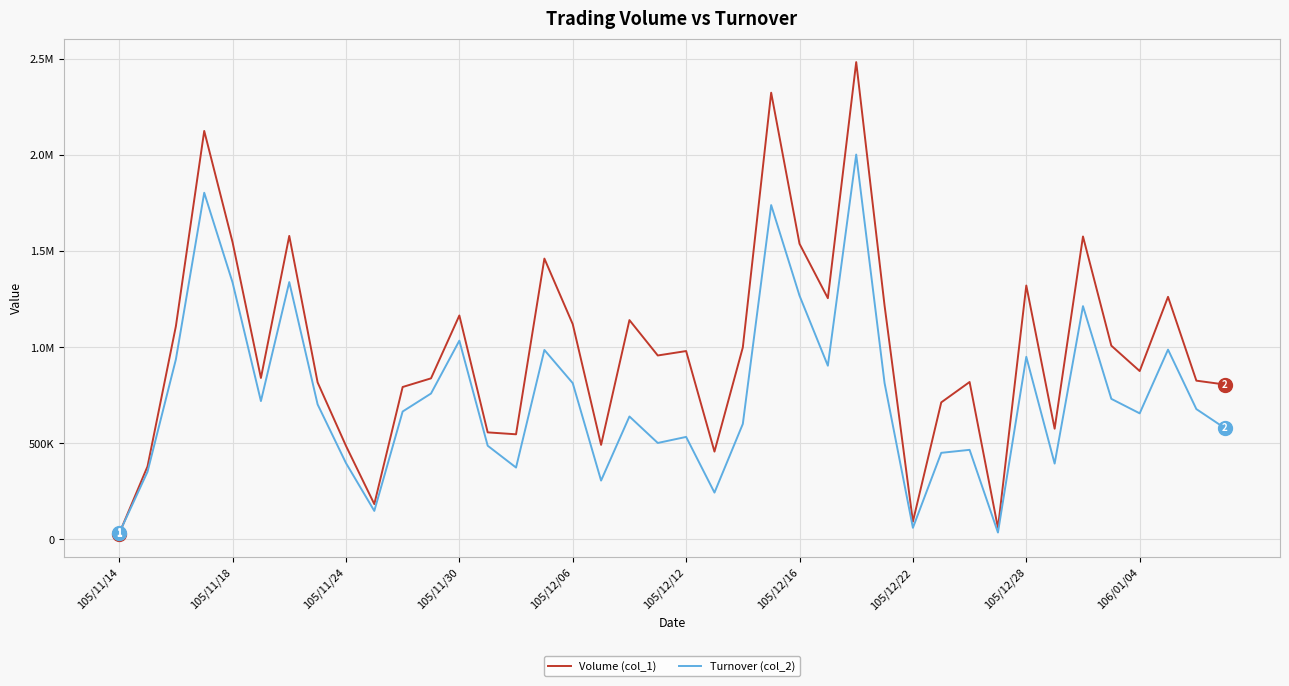

Does the chart display data point markers on the line(s)?

No